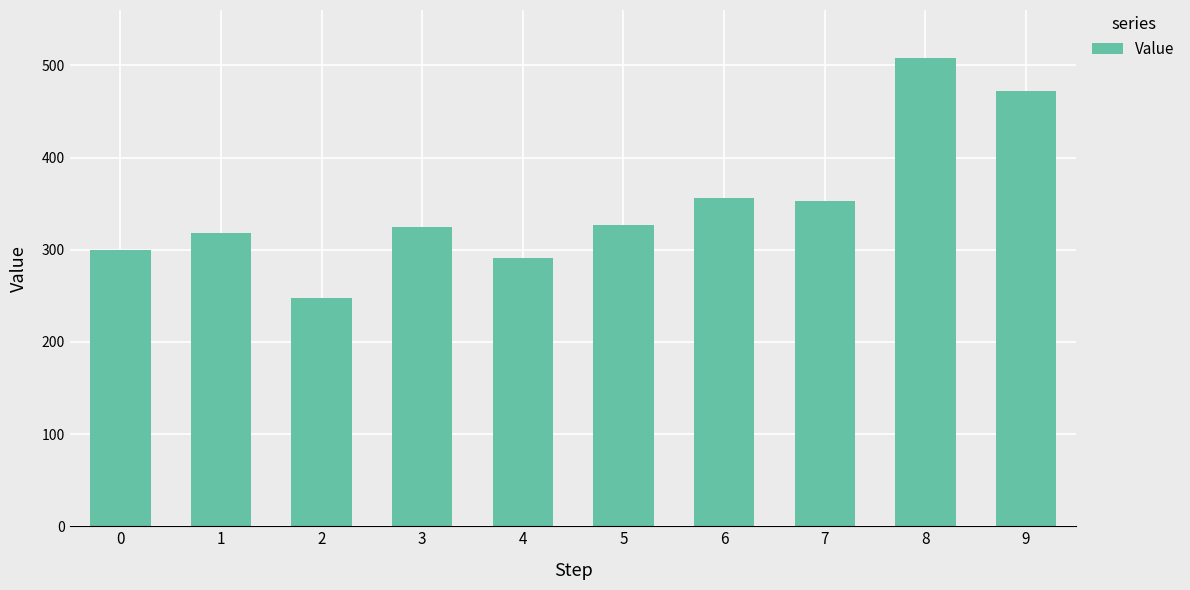

Which category has the lowest value across all series?

2